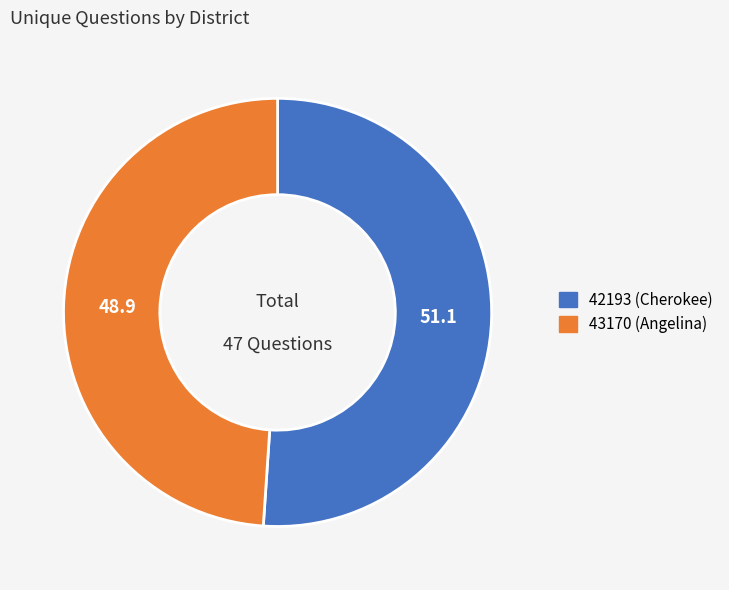

How many slices are in this pie chart?

2